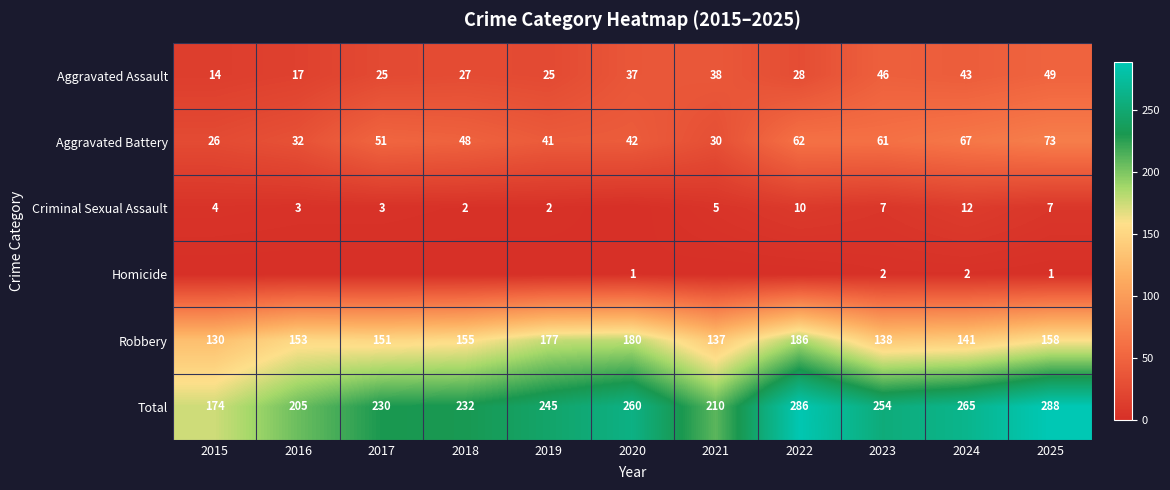

What is the difference between the second highest and minimum values in the Total series?

112